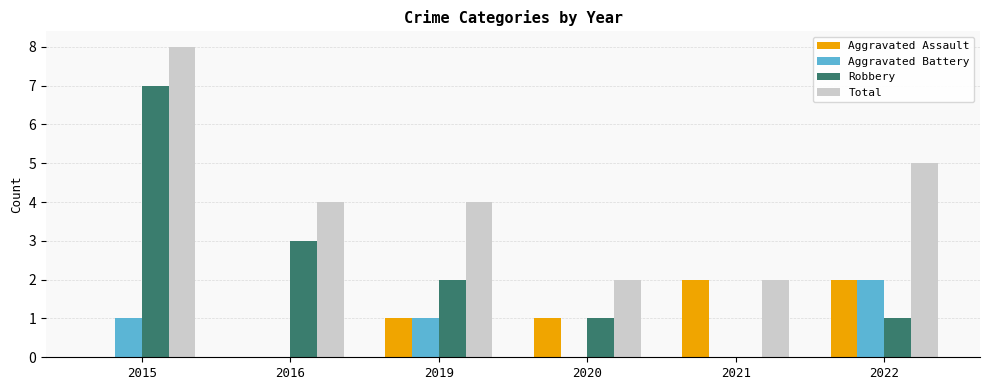

Reading left to right, transcribe all the data shown in this chart.

Aggravated Assault: 2015=0	2016=0	2019=1	2020=1	2021=2	2022=2
Aggravated Battery: 2015=1	2016=0	2019=1	2020=0	2021=0	2022=2
Robbery: 2015=7	2016=3	2019=2	2020=1	2021=0	2022=1
Total: 2015=8	2016=4	2019=4	2020=2	2021=2	2022=5